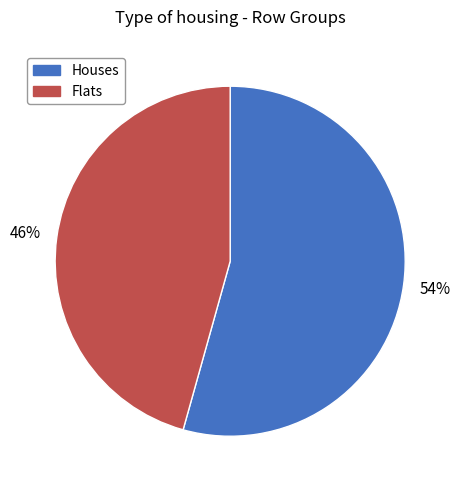

Is there any slice that represents more than half of the pie?

Yes